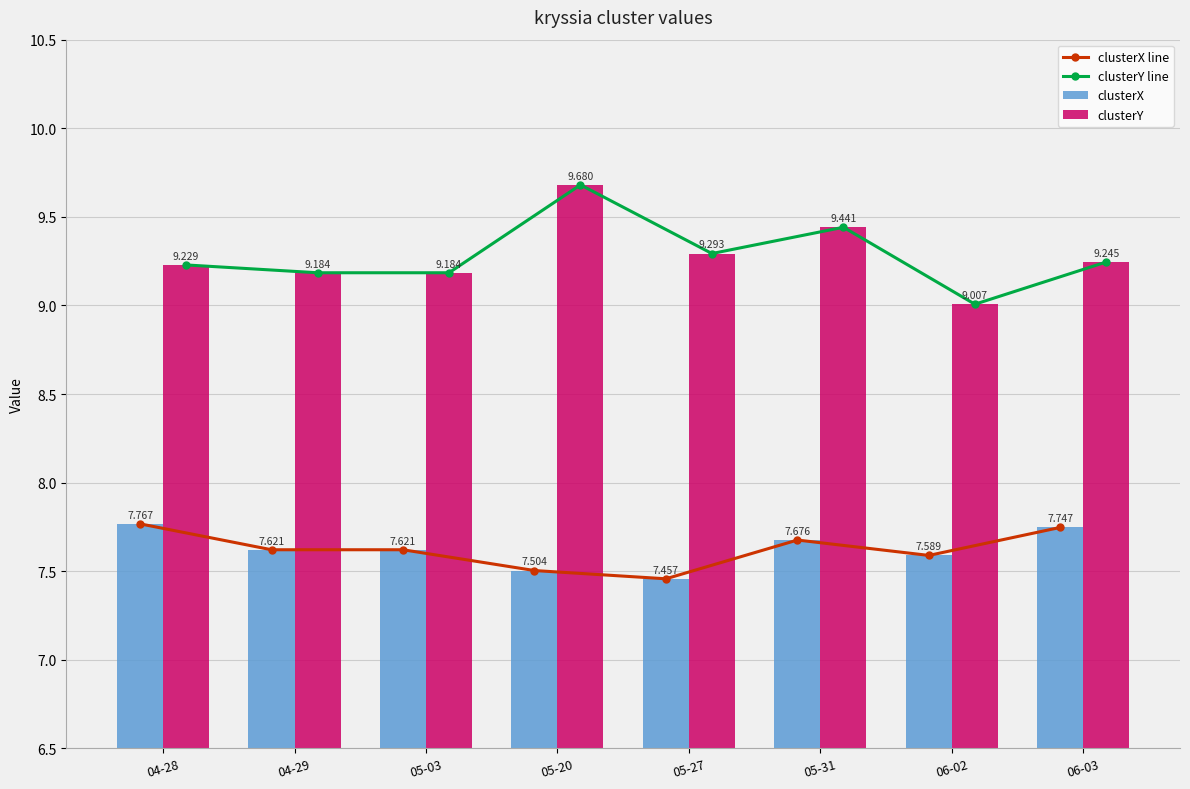

What is the sum of all clusterY values?

74.3